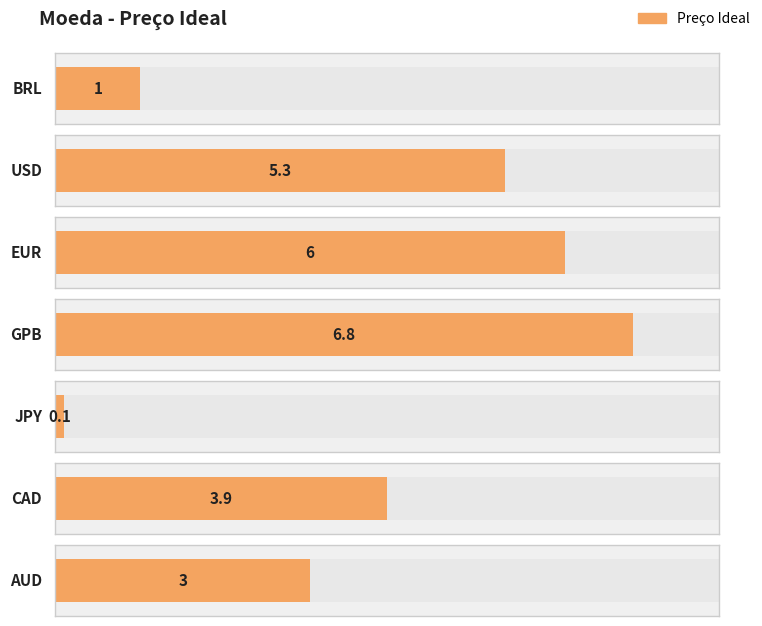

What position from the left is GPB?

4